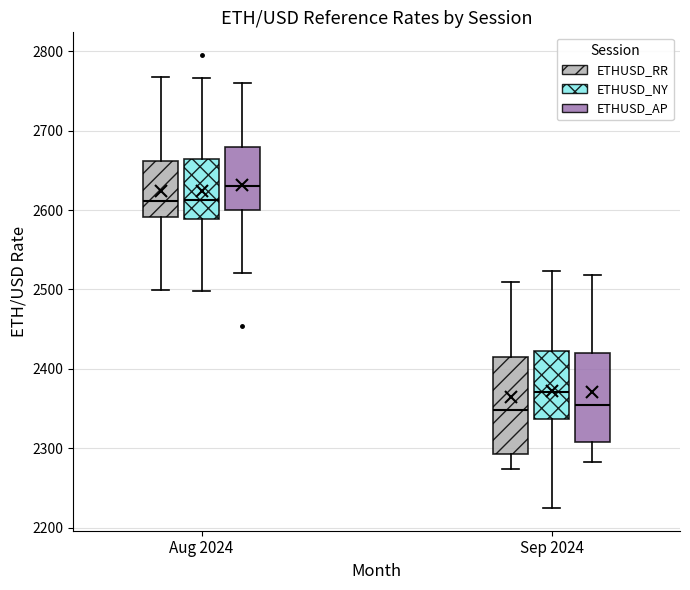

Reading left to right, transcribe this box plot: for each box, give where its median line is, the range the box spans, and where its two whiskers end, as read against the y-axis. The values are not printed on the chart, so give them approximately, as read against the axis.

Aug 2024 (ETHUSD_RR): median 2610, box 2590 to 2660, whiskers 2500 to 2770
Aug 2024 (ETHUSD_NY): median 2610, box 2590 to 2660, whiskers 2500 to 2770
Aug 2024 (ETHUSD_AP): median 2630, box 2600 to 2680, whiskers 2520 to 2760
Sep 2024 (ETHUSD_RR): median 2350, box 2290 to 2420, whiskers 2270 to 2510
Sep 2024 (ETHUSD_NY): median 2370, box 2340 to 2420, whiskers 2220 to 2520
Sep 2024 (ETHUSD_AP): median 2350, box 2310 to 2420, whiskers 2280 to 2520